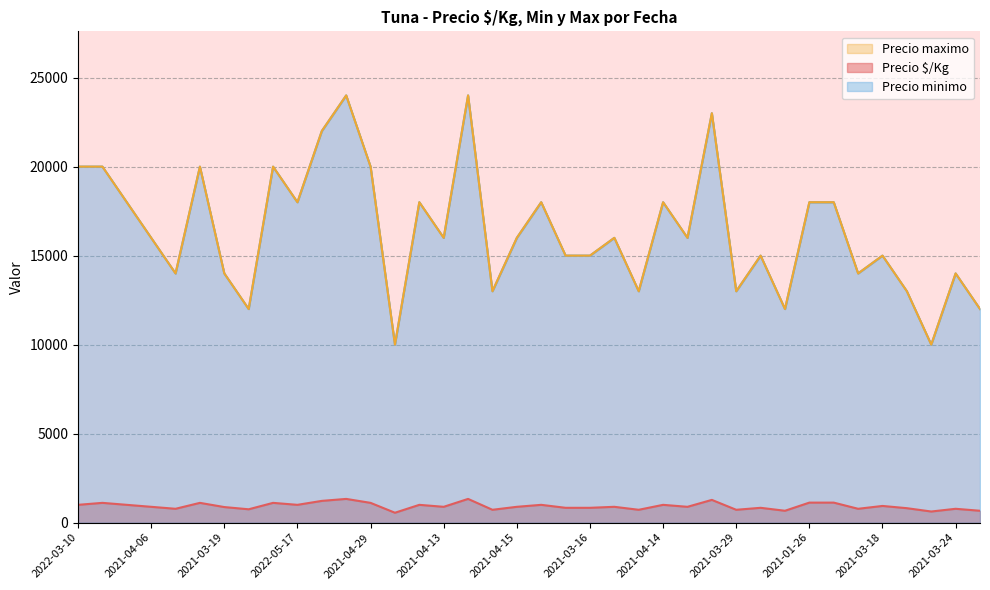

Count the number of categories in the chart.

38